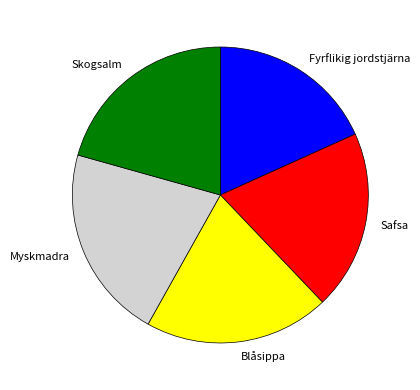

How many segments does this pie chart have?

5